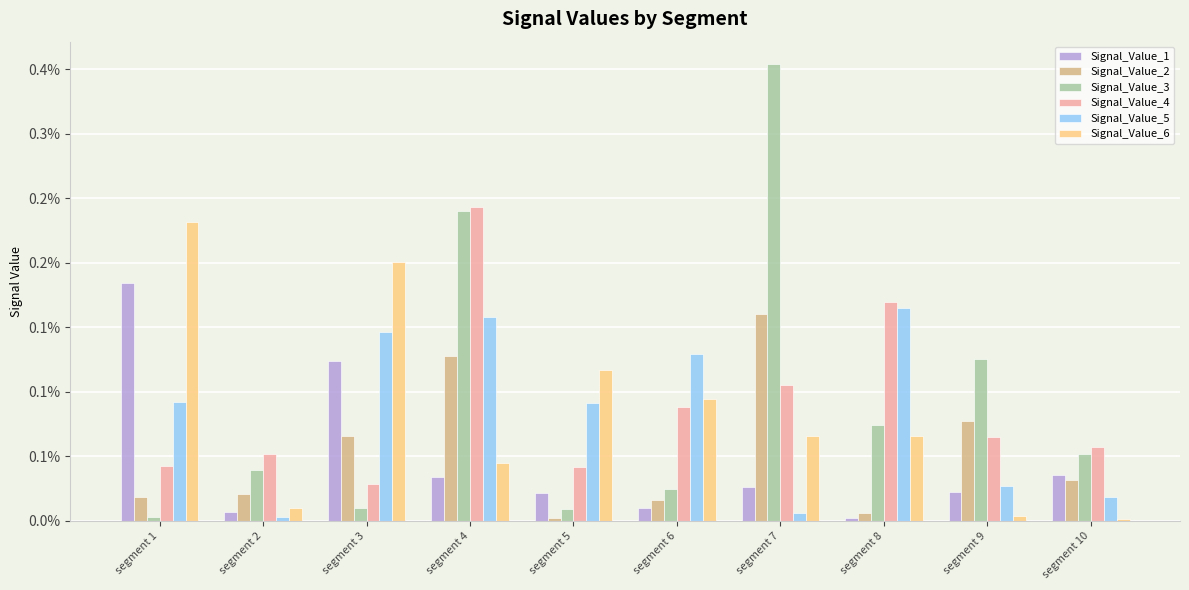

Between segment 10 and segment 5, which is larger?

segment 10